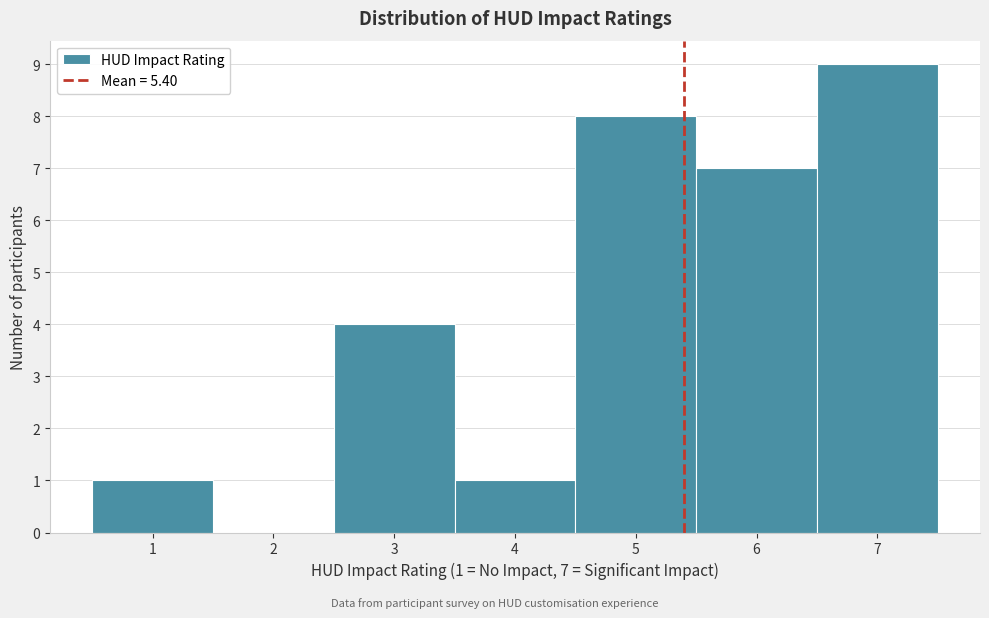

Over which range of the x-axis is the bar tallest?

6.5 to 7.5